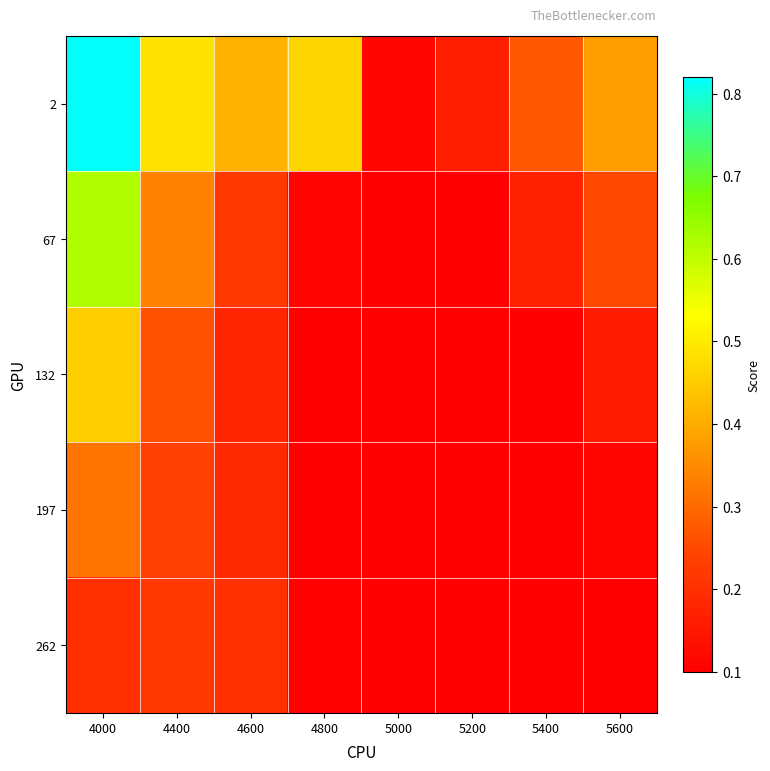

Which series has the largest range (max minus min)?

2